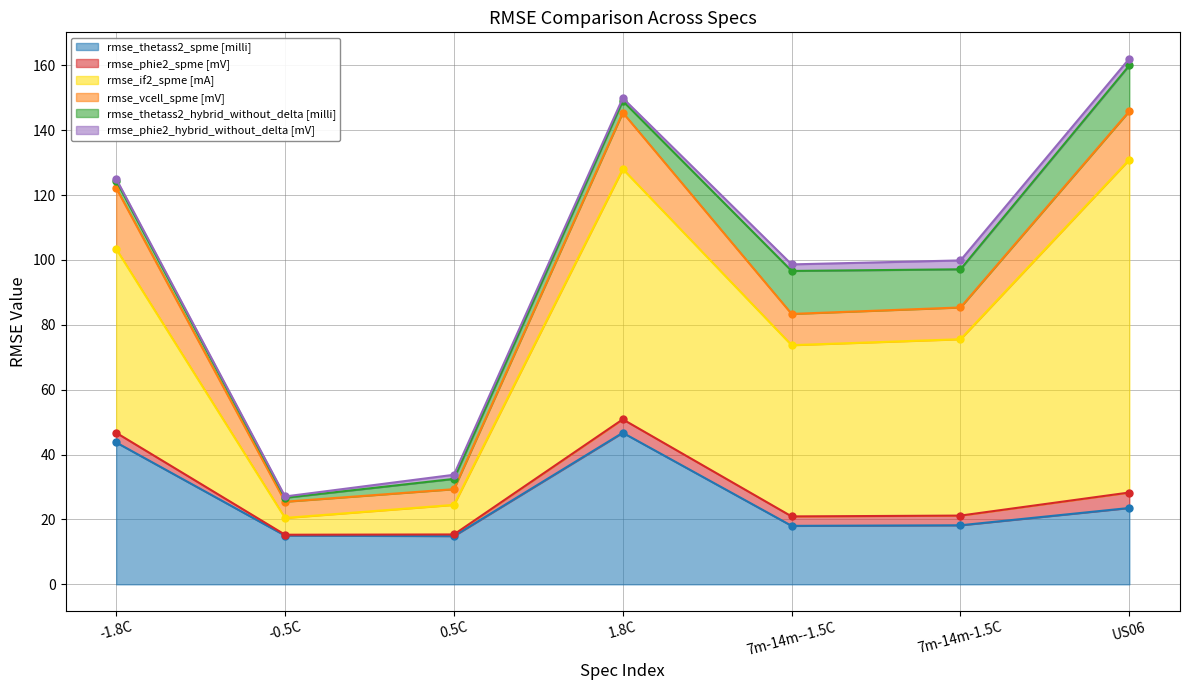

What is the difference between the maximum and minimum values in the rmse_phie2_spme [mV] series?

4.5